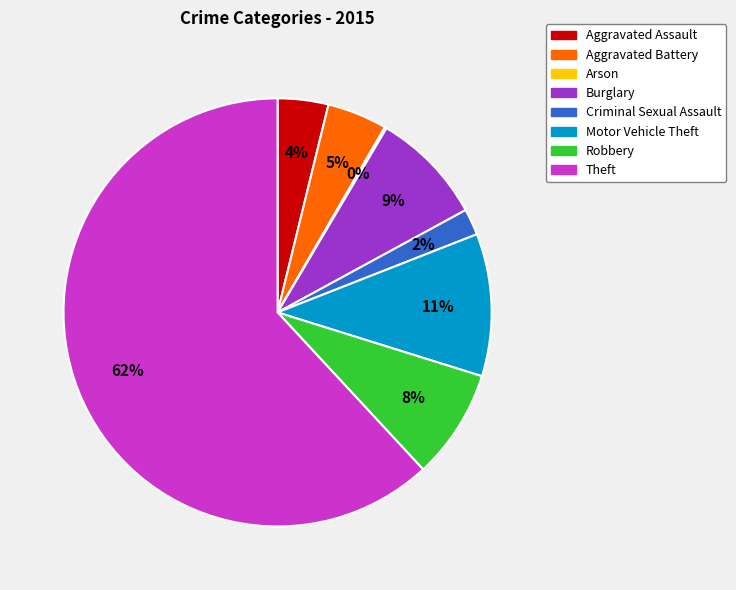

Is Theft the majority of the pie?

Yes